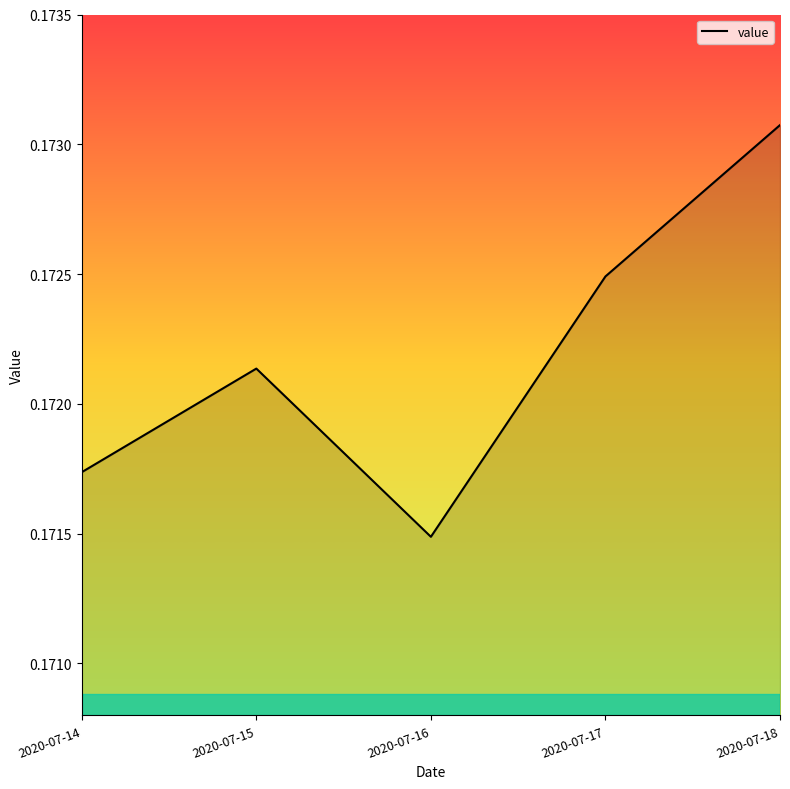

Count the values in the range 0 to 1.

5